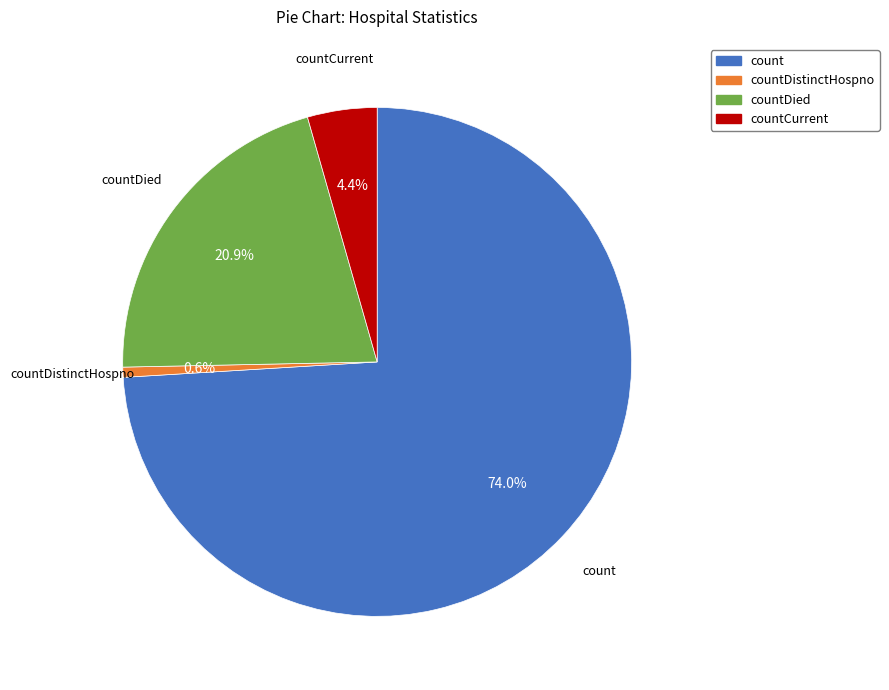

Is there a majority slice in this chart?

Yes